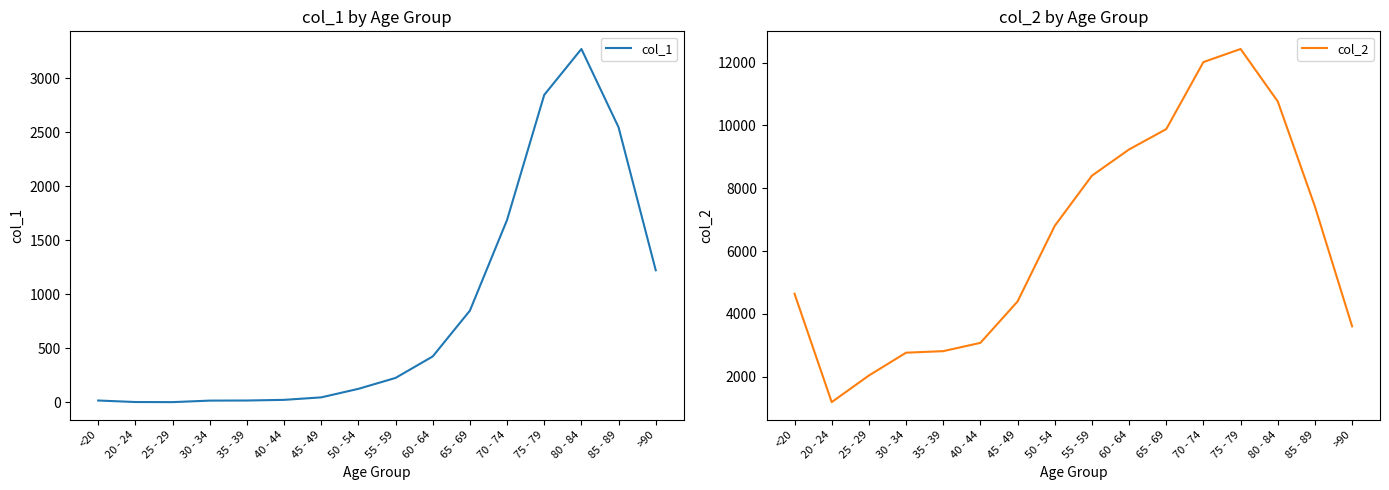

What is the smallest value displayed?

3